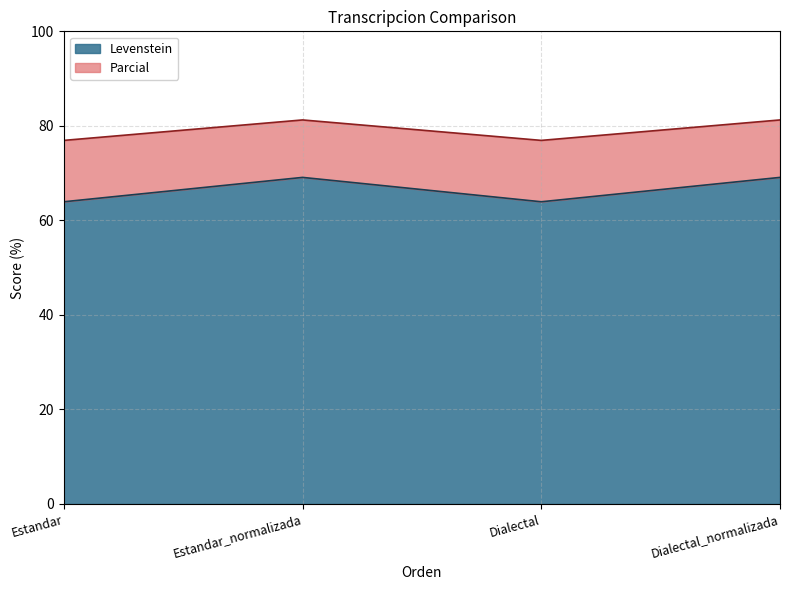

The value of Levenstein at Estandar_normalizada is 69.1. True or false?

True